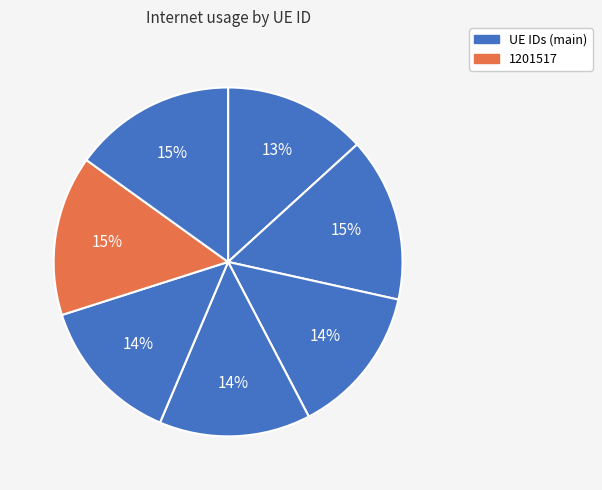

How many slices are in this pie chart?

7